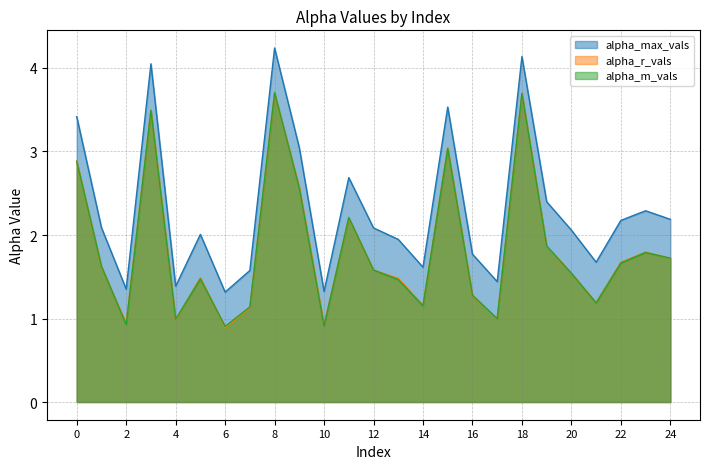

True or false: alpha_max_vals and alpha_r_vals intersect in this chart.

False